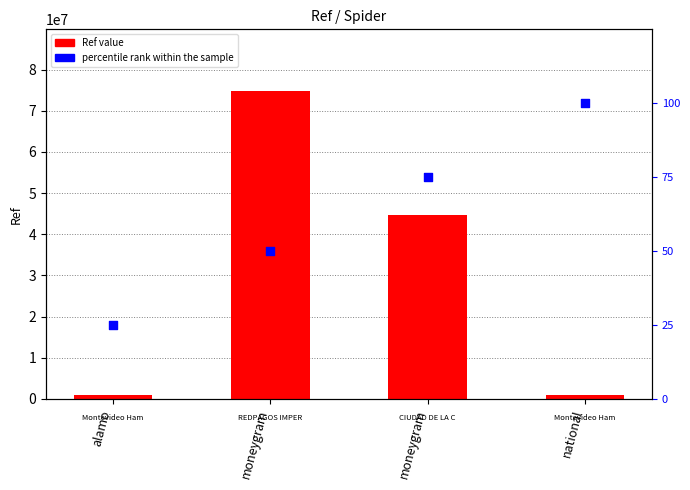

What is the total value across all series at alamo?

1047174